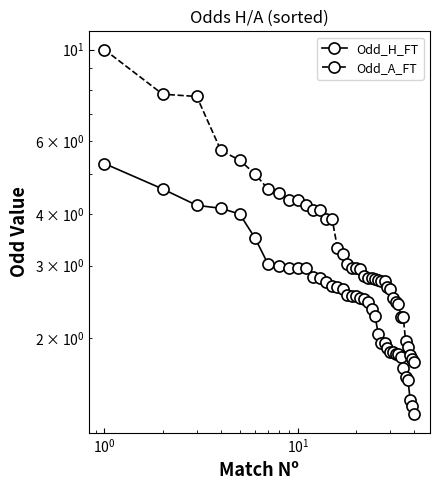

Is the value of Odd_H_FT at 21 greater than the value of Odd_A_FT at 23?

No